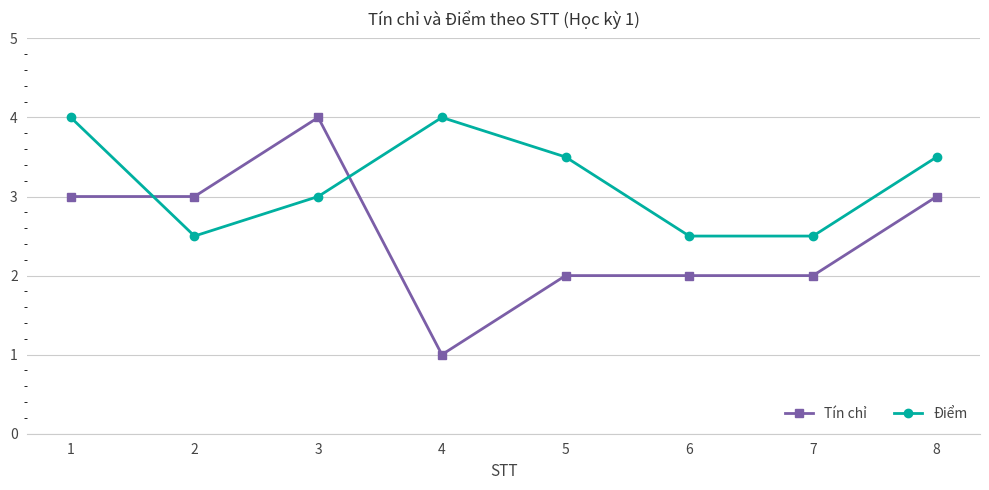

At 3, list the series in order from largest to smallest.

Tín chỉ, Điểm